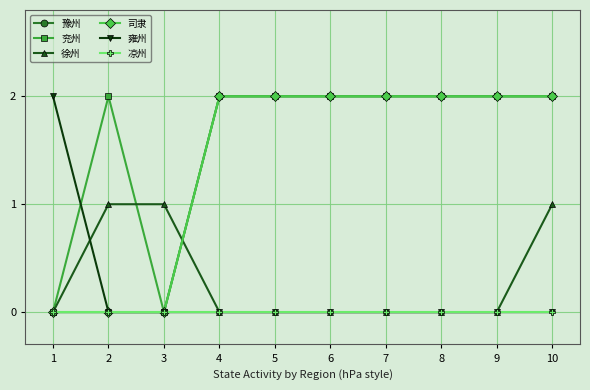

Does the chart have visible grid lines?

Yes